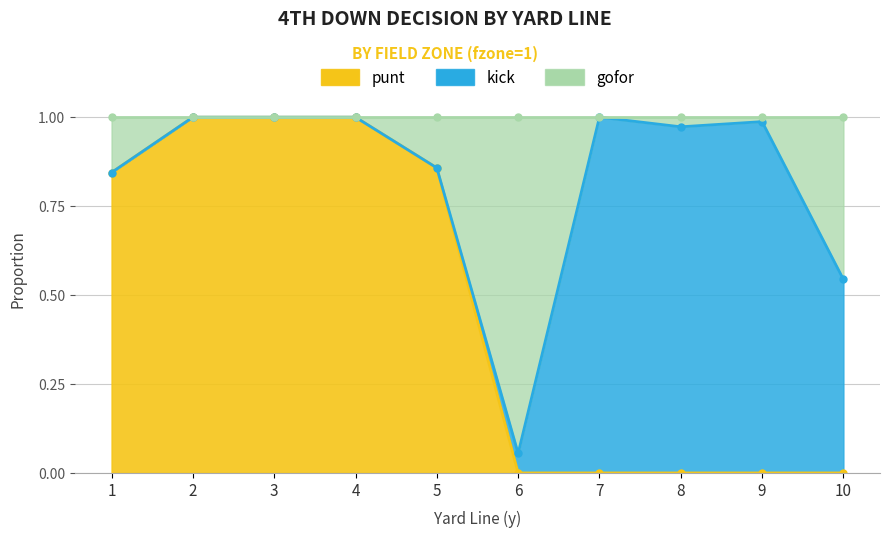

Is it true that punt equals 0.0 at 6?

True